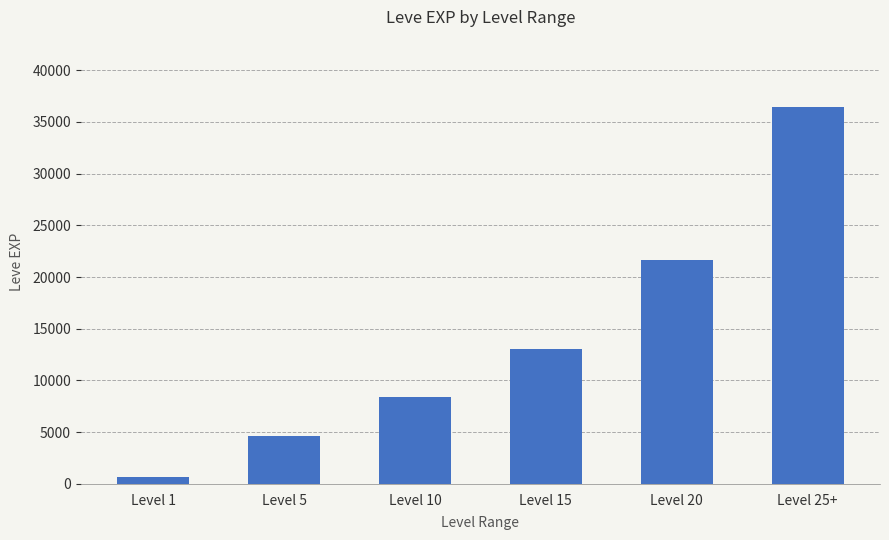

What is the smallest value displayed?

630